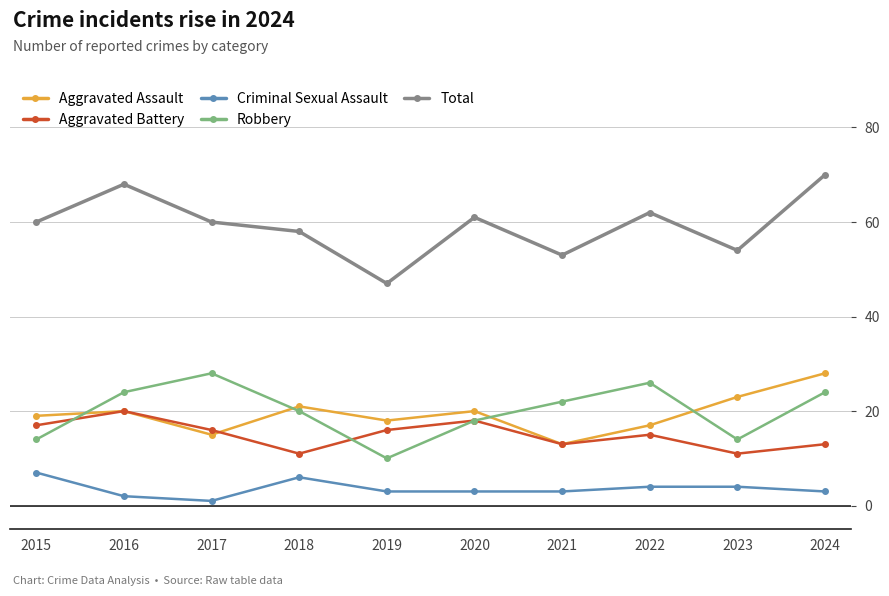

Which series has the widest spread of values?

Total